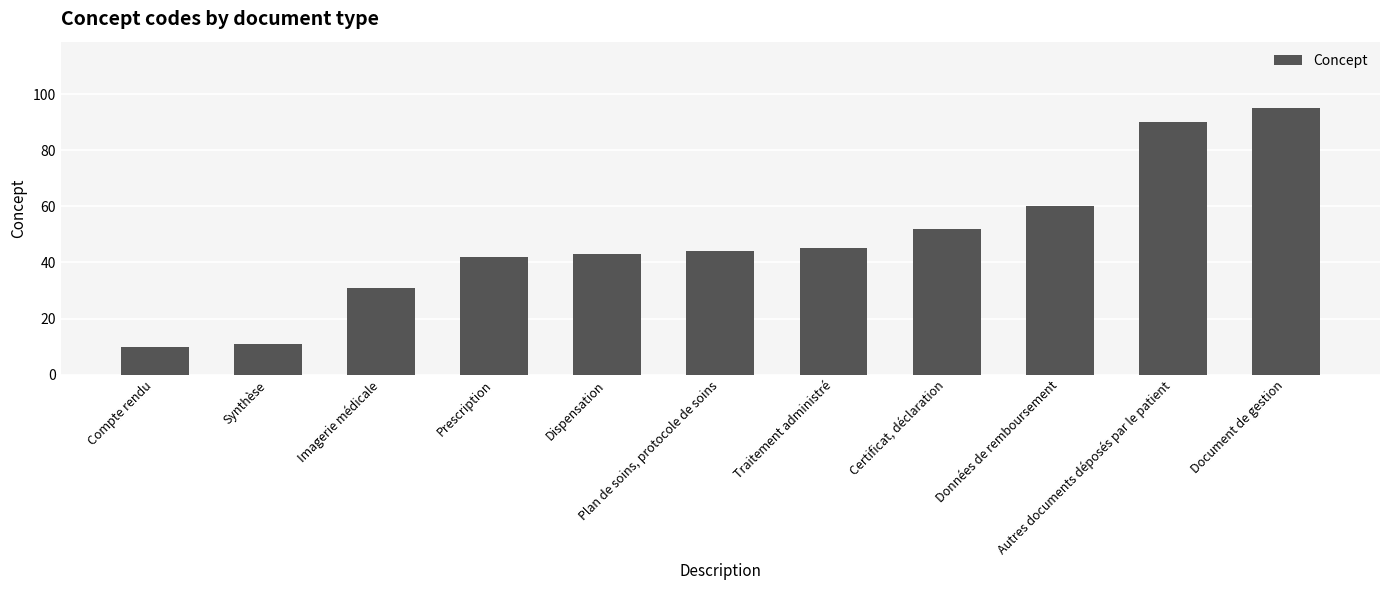

List the labels in order of value, smallest first.

Compte rendu, Synthèse, Imagerie médicale, Prescription, Dispensation, Plan de soins, protocole de soins, Traitement administré, Certificat, déclaration, Données de remboursement, Autres documents déposés par le patient, Document de gestion